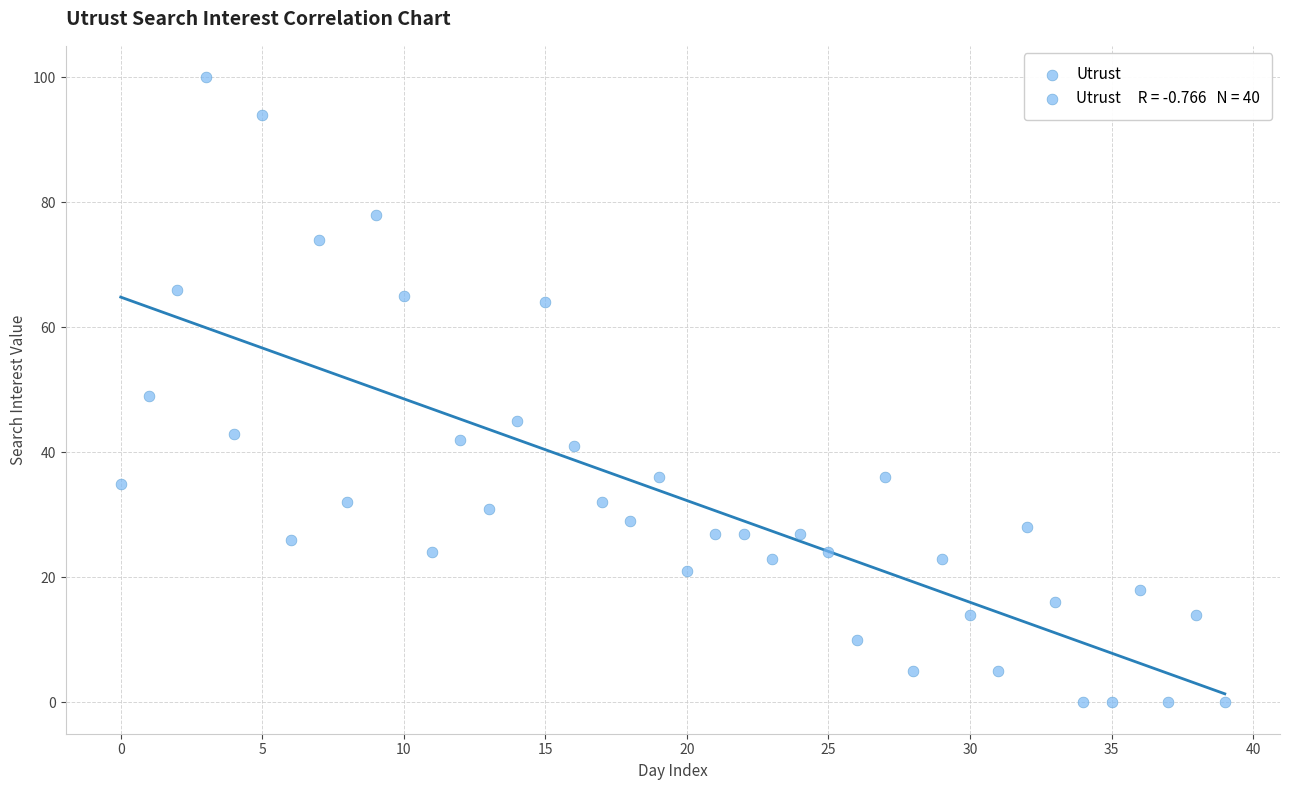

What is the range of Y values (max minus min)?

100